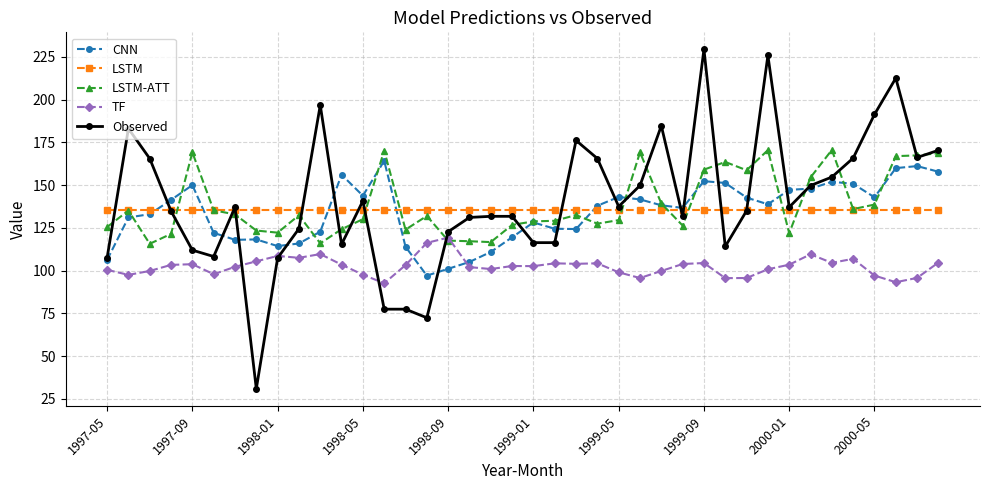

What is the value of the Observed point at the 34th from the left?

149.8